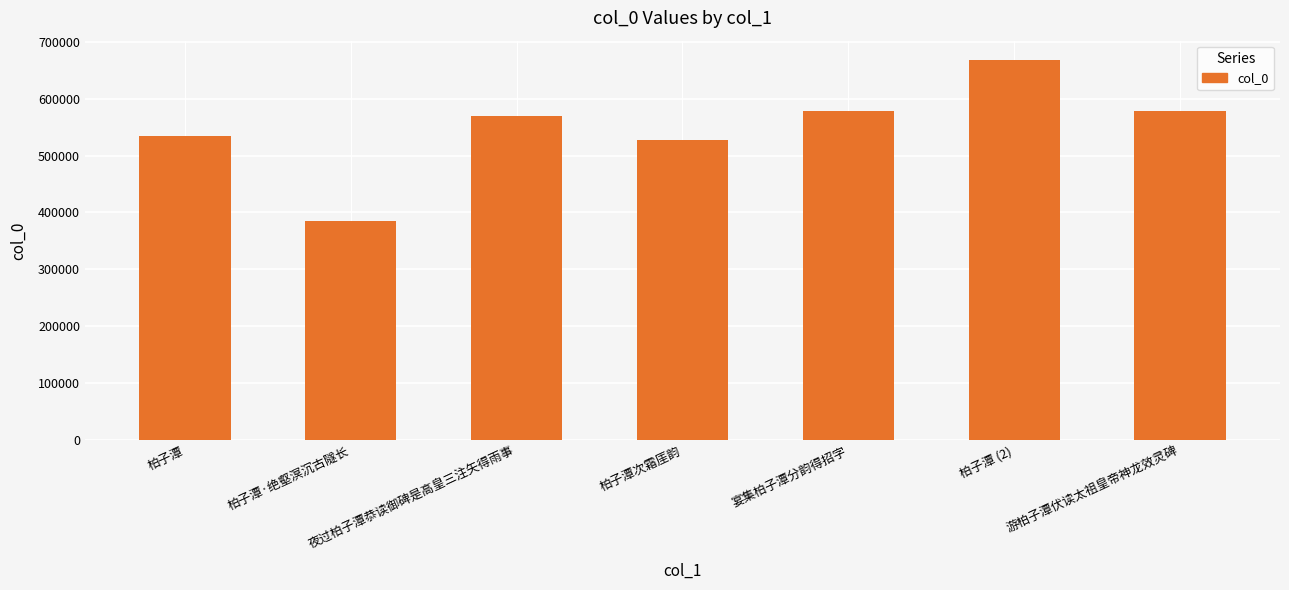

Which has a higher value, 柏子潭次霜厓韵 or 宴集柏子潭分韵得招字?

宴集柏子潭分韵得招字